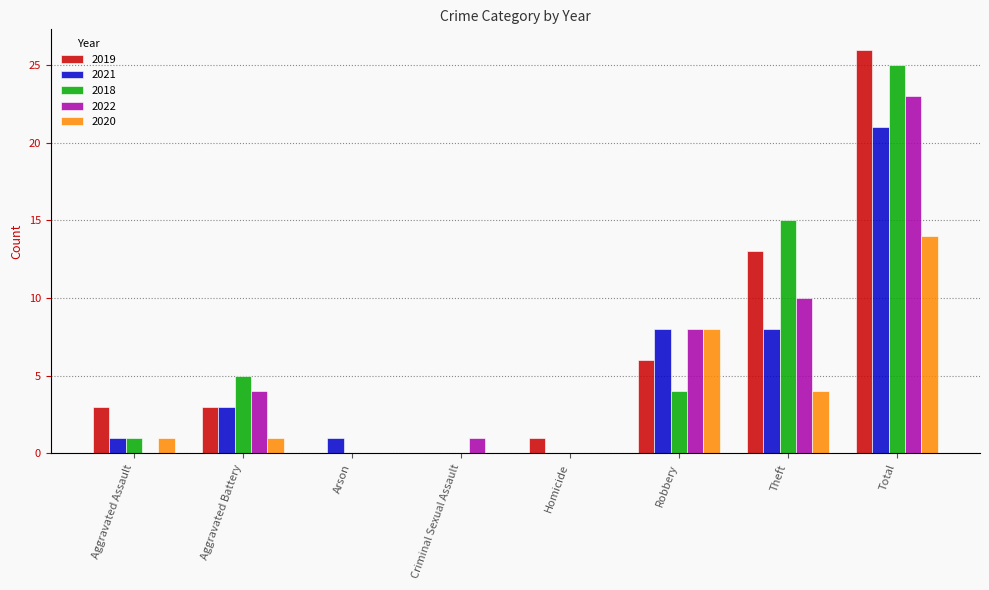

Reading left to right, transcribe all the data shown in this chart.

2019: 3	3	0	0	1	6	13	26
2021: 1	3	1	0	0	8	8	21
2018: 1	5	0	0	0	4	15	25
2022: 0	4	0	1	0	8	10	23
2020: 1	1	0	0	0	8	4	14